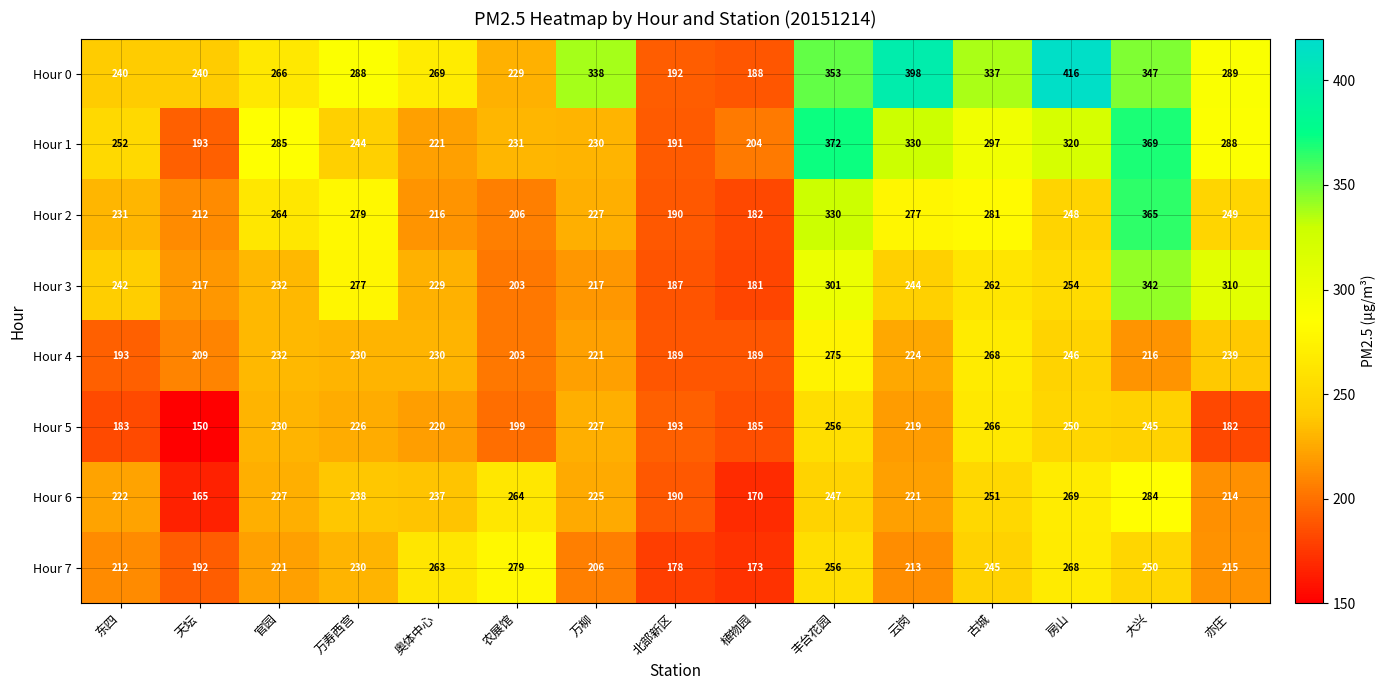

Which series changed the most between 天坛 and 官园?

Hour 1